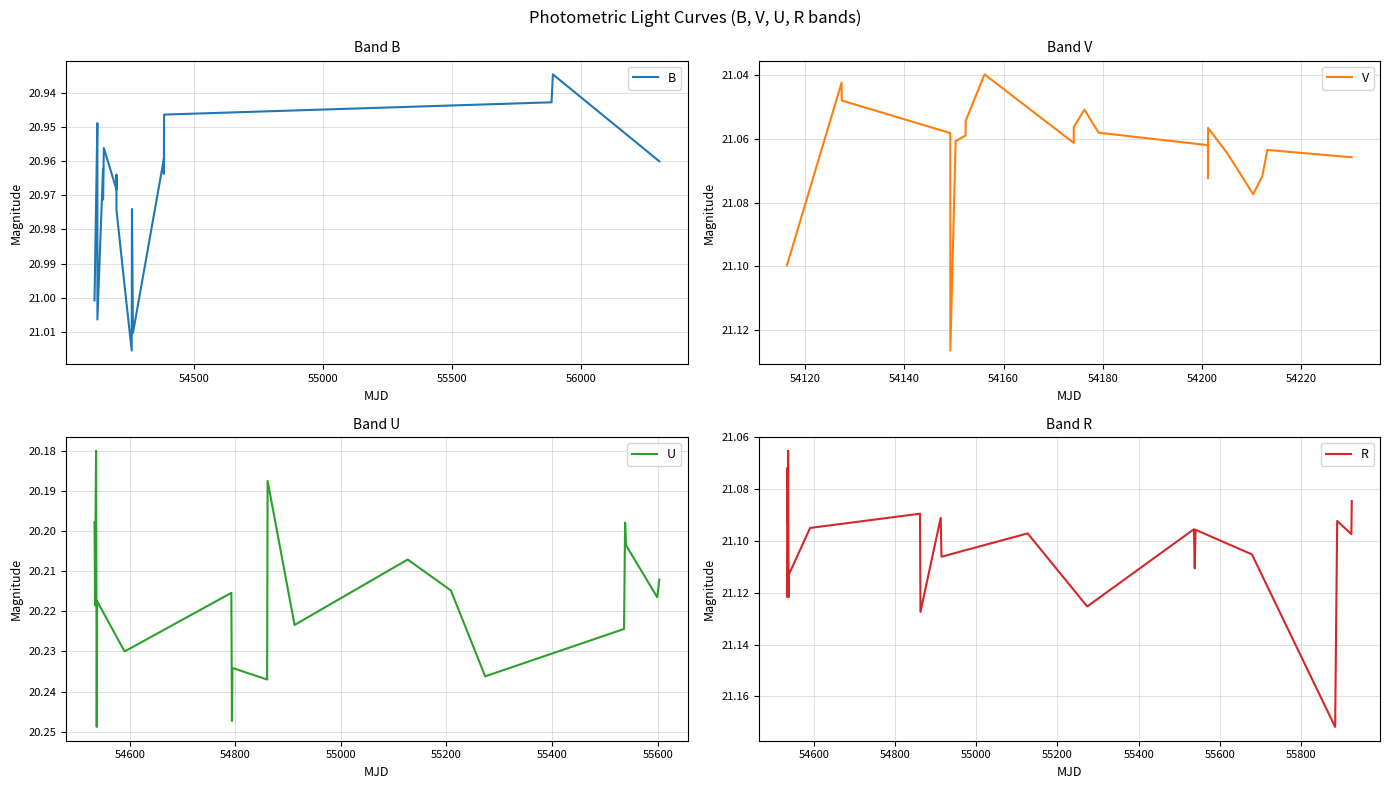

True or false: B has more than 1 points higher than both neighbors.

True